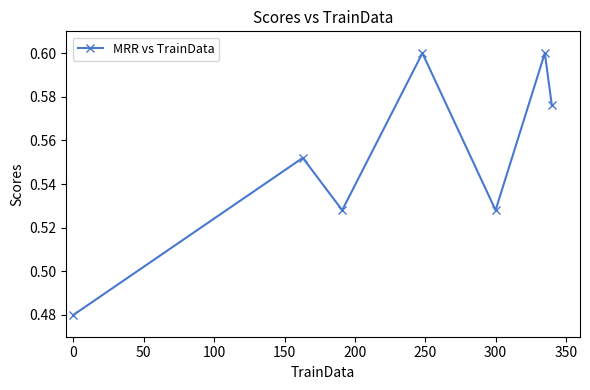

How many points are lower than both their immediate neighbors (excluding endpoints)?

2